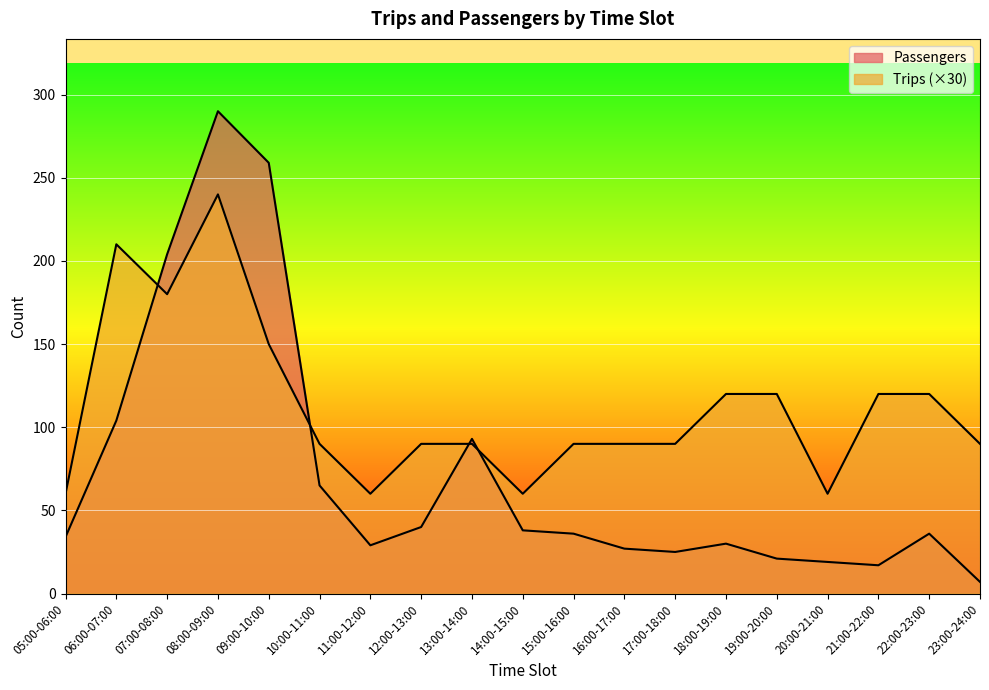

What is the sum of all Passengers values?

1374